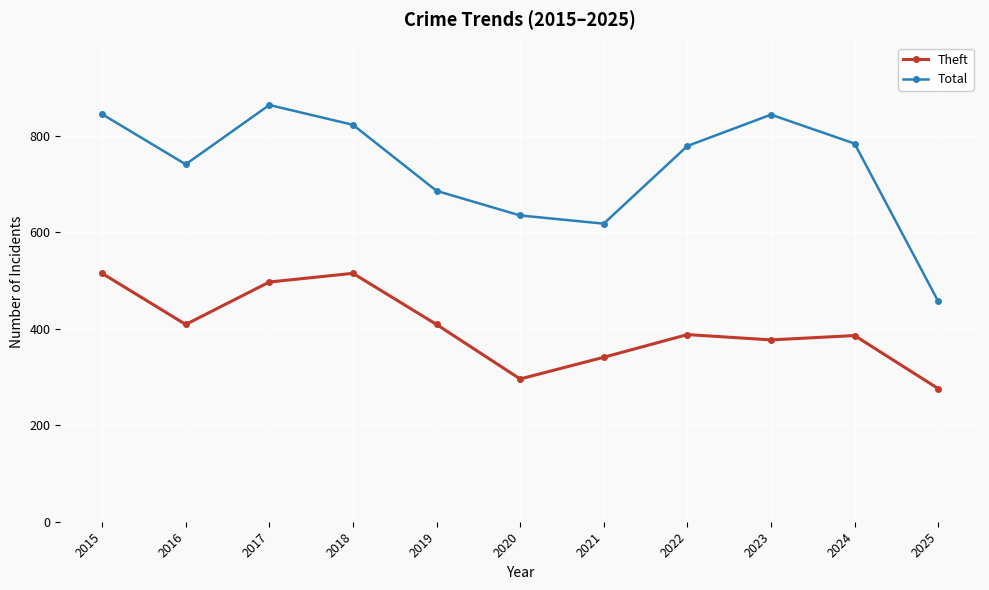

True or false: Total and Theft cross at least once.

False